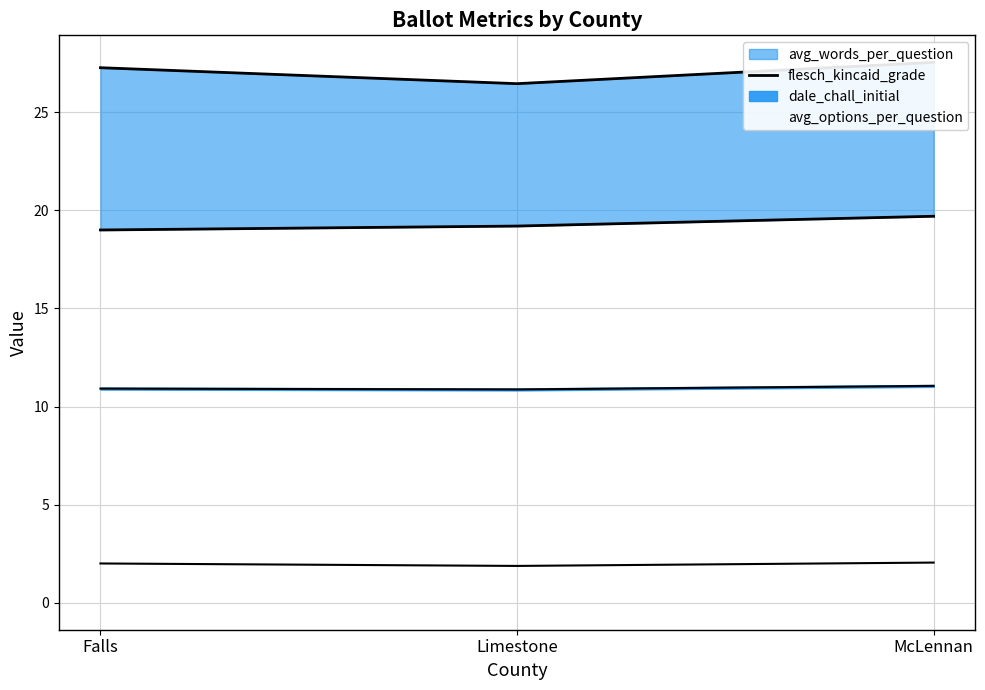

What is the label of the 1st point from the right?

McLennan